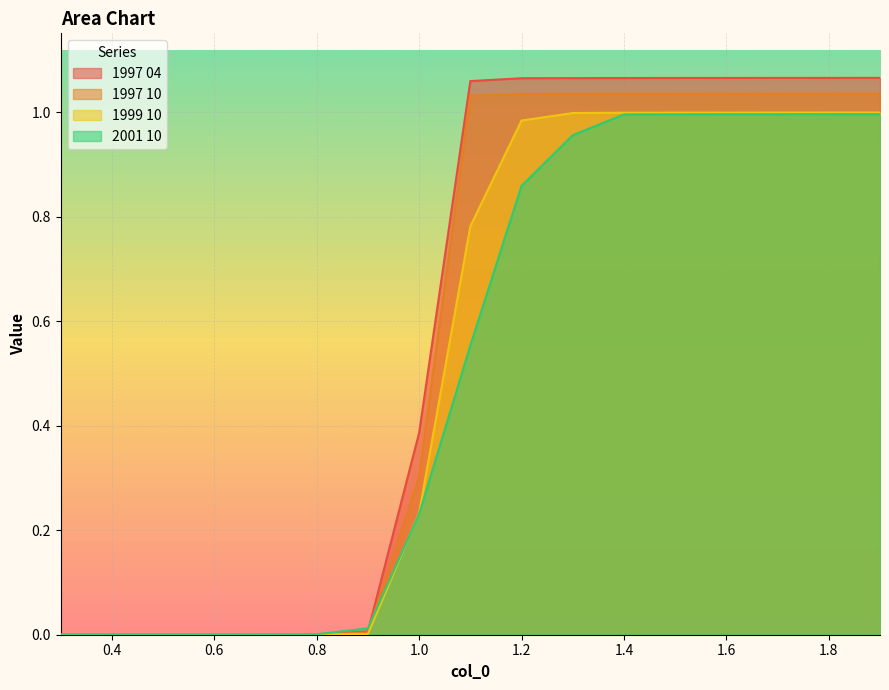

Reading left to right, what are all the values shown in this chart?

1997 04: 0.3=0.0	0.4=0.0	0.5=0.0	0.6=0.0	0.7=0.0	0.8=0.0	0.9=0.0	1.0=0.4	1.1=1.1	1.2=1.1	1.3=1.1	1.4=1.1	1.5=1.1	1.6=1.1	1.7=1.1	1.8=1.1	1.9=1.1
1997 10: 0.3=0.0	0.4=0.0	0.5=0.0	0.6=0.0	0.7=0.0	0.8=0.0	0.9=0.0	1.0=0.3	1.1=1.0	1.2=1.0	1.3=1.0	1.4=1.0	1.5=1.0	1.6=1.0	1.7=1.0	1.8=1.0	1.9=1.0
1999 10: 0.3=0.0	0.4=0.0	0.5=0.0	0.6=0.0	0.7=0.0	0.8=0.0	0.9=0.0	1.0=0.2	1.1=0.8	1.2=1.0	1.3=1.0	1.4=1.0	1.5=1.0	1.6=1.0	1.7=1.0	1.8=1.0	1.9=1.0
2001 10: 0.3=0.0	0.4=0.0	0.5=0.0	0.6=0.0	0.7=0.0	0.8=0.0	0.9=0.0	1.0=0.2	1.1=0.6	1.2=0.9	1.3=1.0	1.4=1.0	1.5=1.0	1.6=1.0	1.7=1.0	1.8=1.0	1.9=1.0